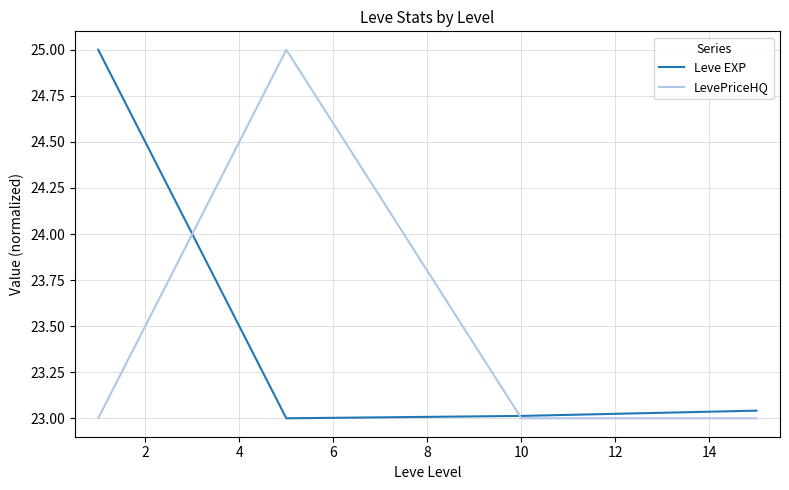

What is the highest value of the Leve EXP series?

25.0